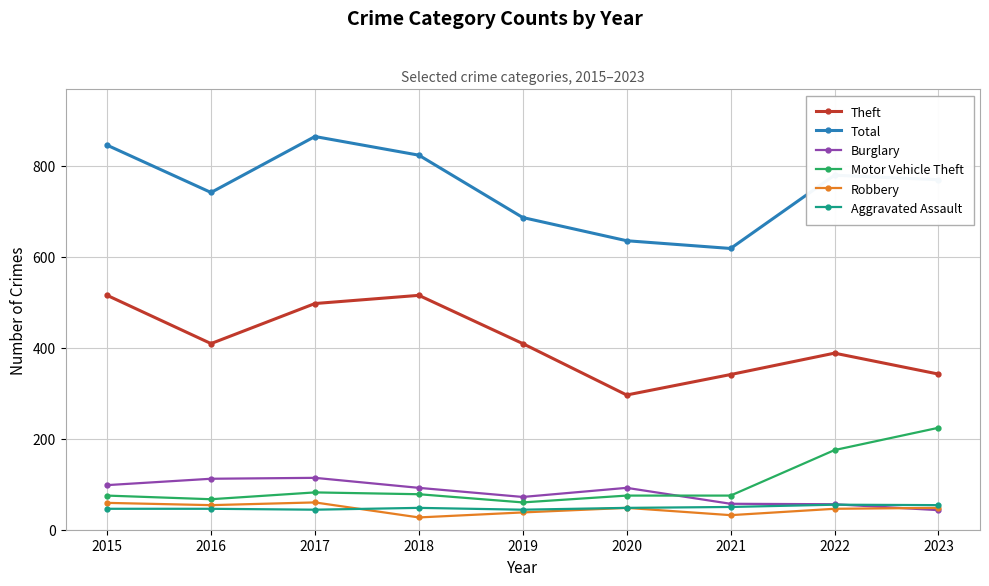

Which series has the widest spread of values?

Total